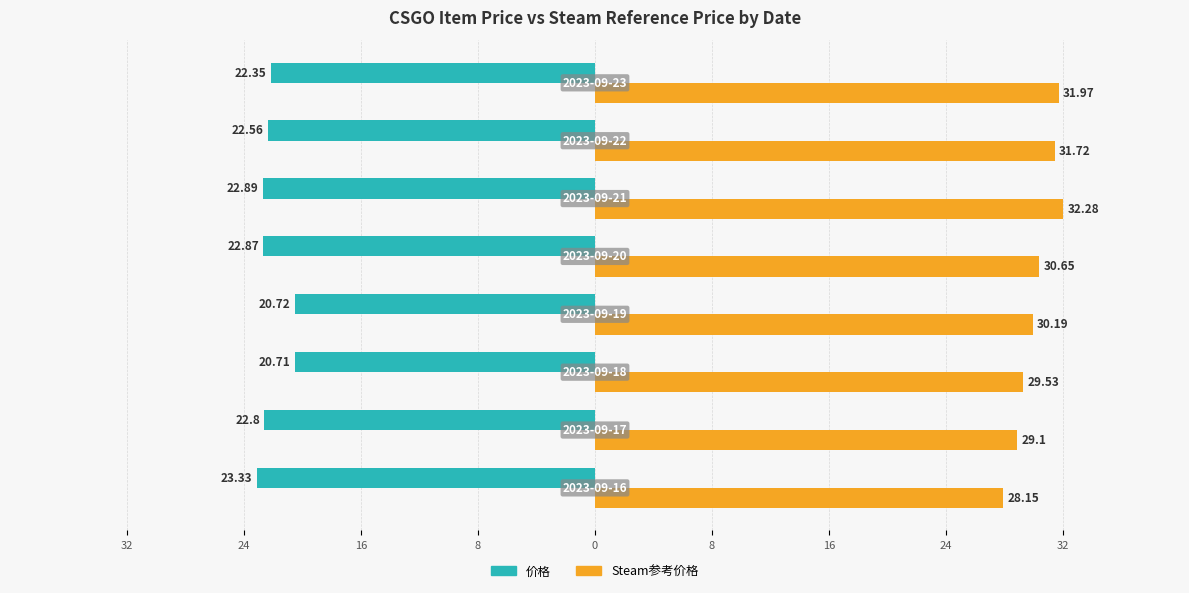

What is the smallest value displayed?

-23.3